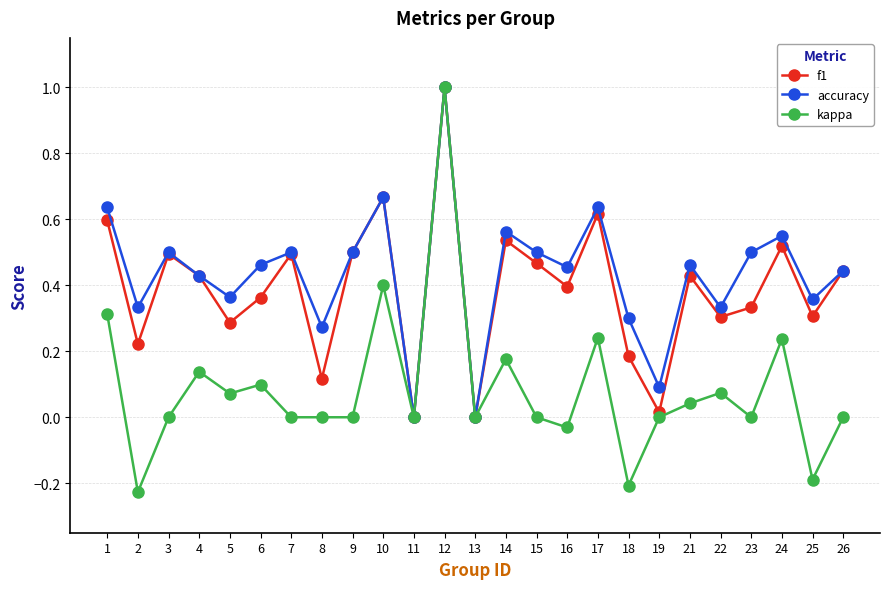

True or false: accuracy has more than 1 interior local peaks.

True